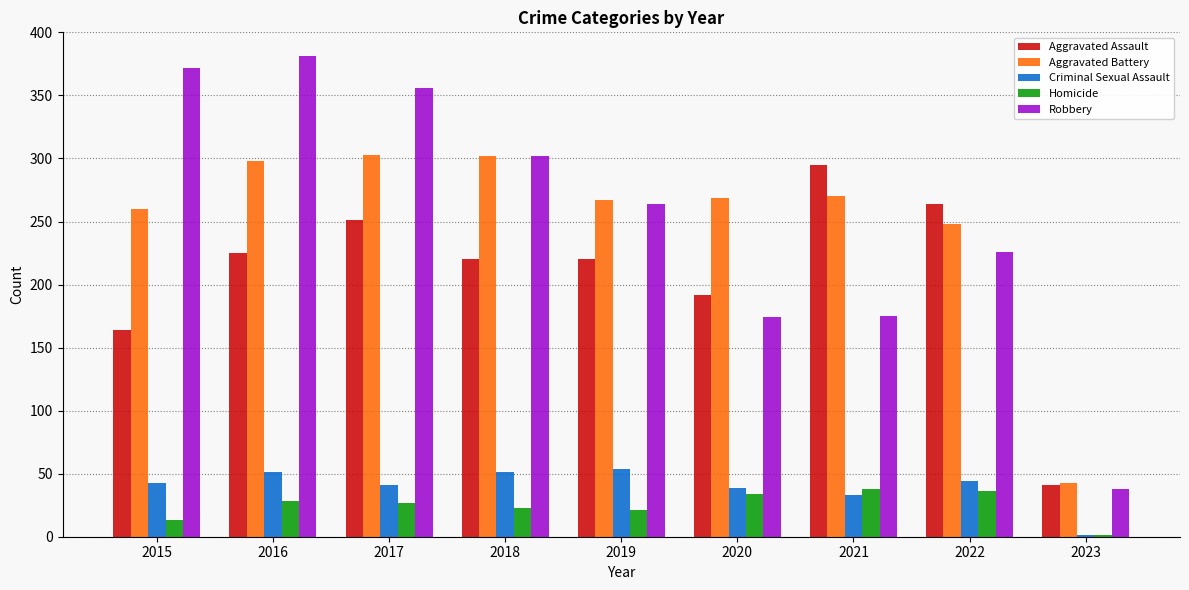

What is the greatest value displayed?

381